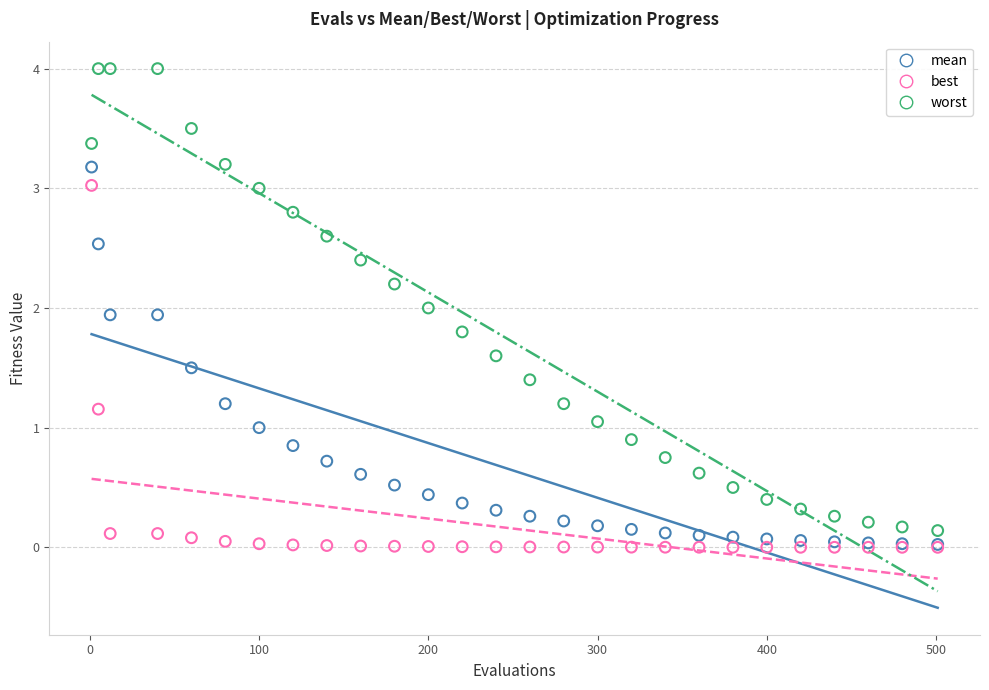

What are all the series names shown in the legend?

mean, best, worst